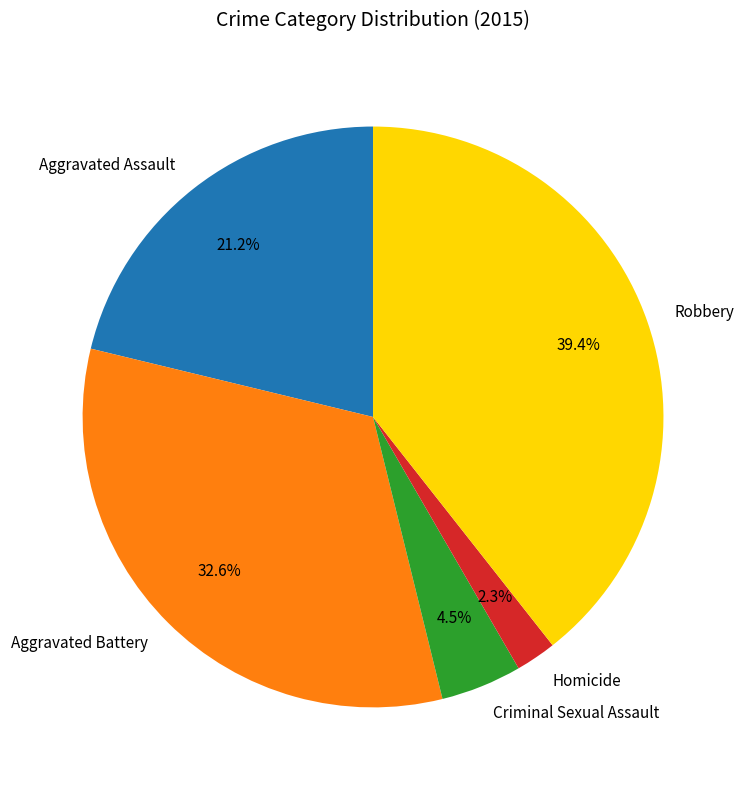

Rank the categories by value from highest to lowest.

Robbery, Aggravated Battery, Aggravated Assault, Criminal Sexual Assault, Homicide